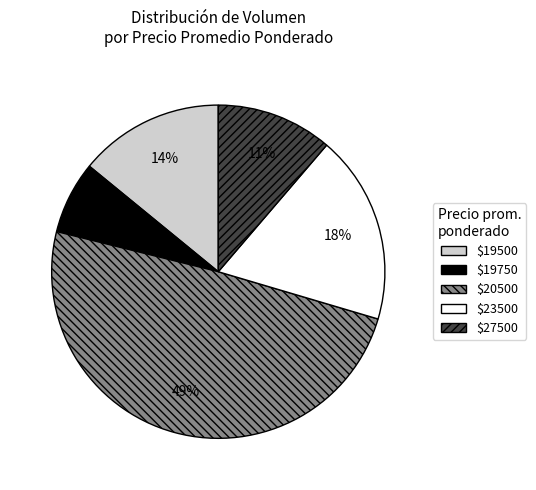

The $20500 slice represents 41% of the pie. True or false?

False